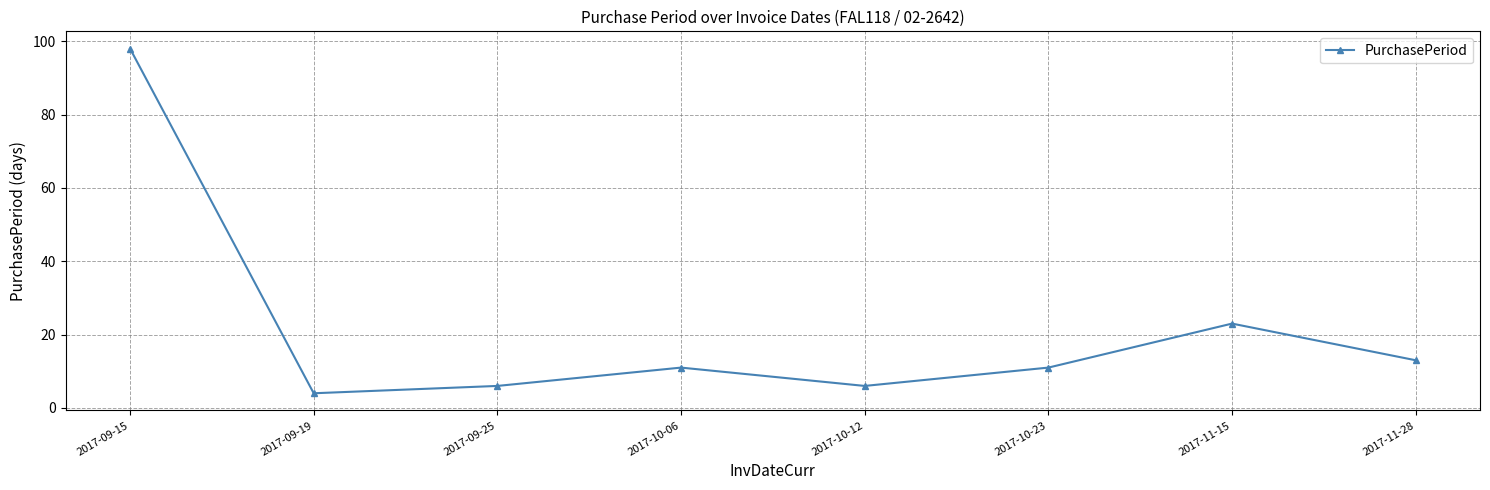

What is the sum of all values?

172